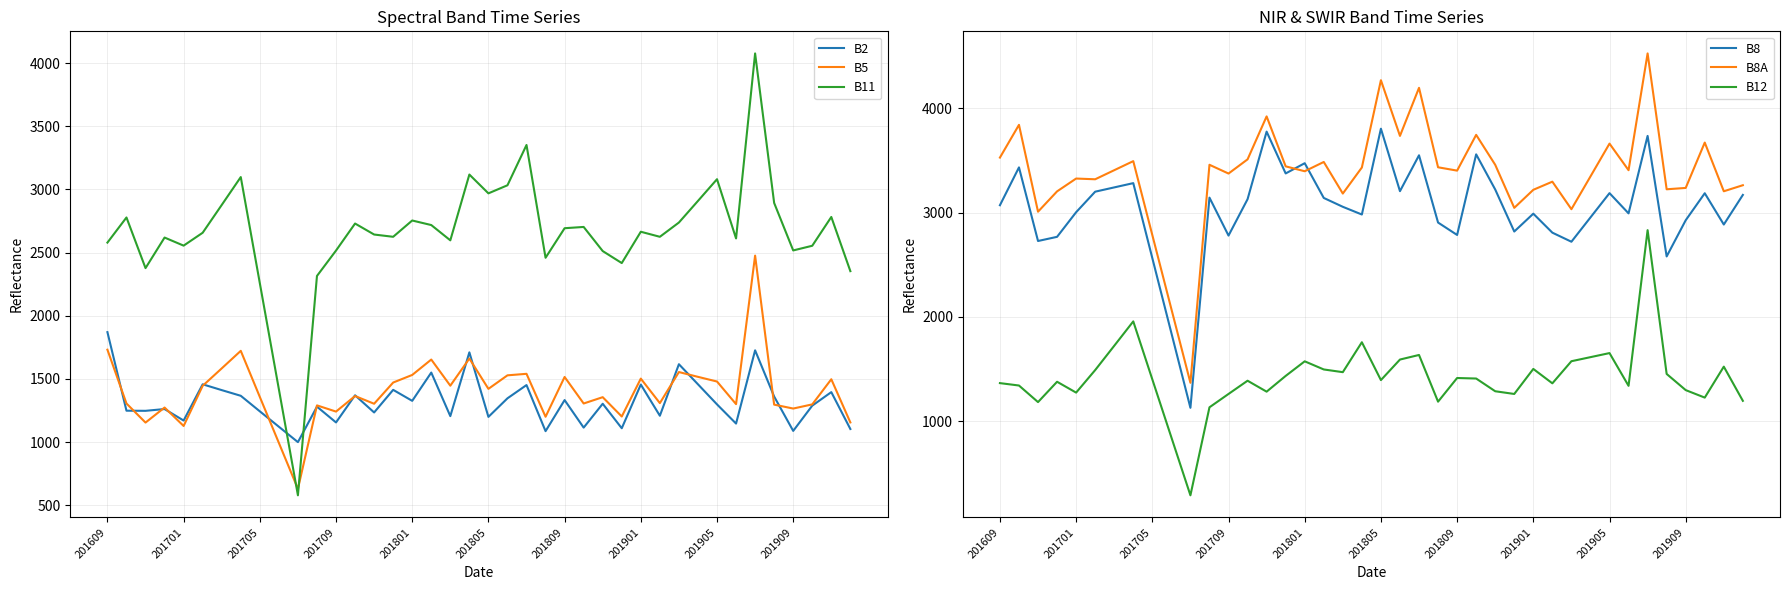

The value of B5 at 201905 is 1479. True or false?

True